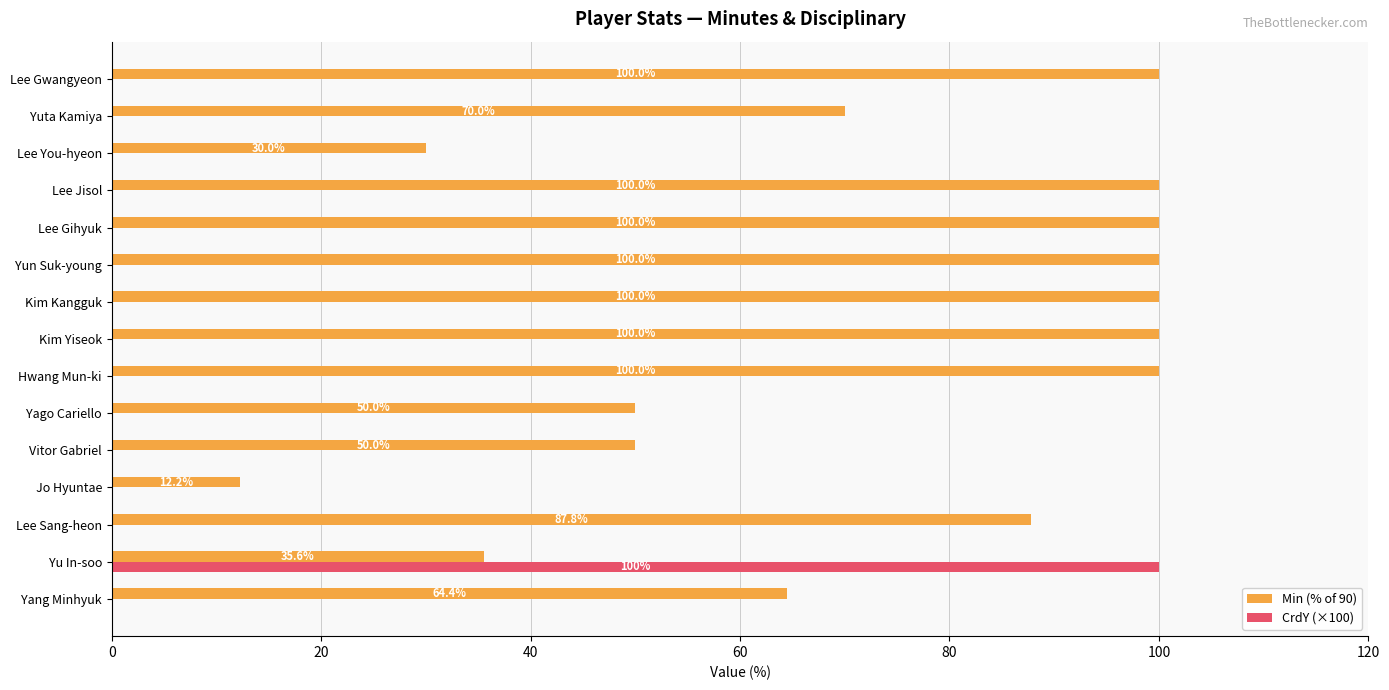

What is the sum of all Min (% of 90) values?

1100.0